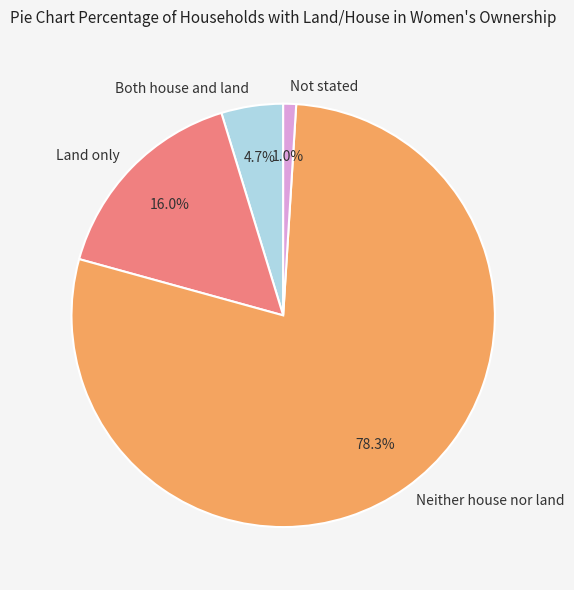

How many slices are in this pie chart?

4